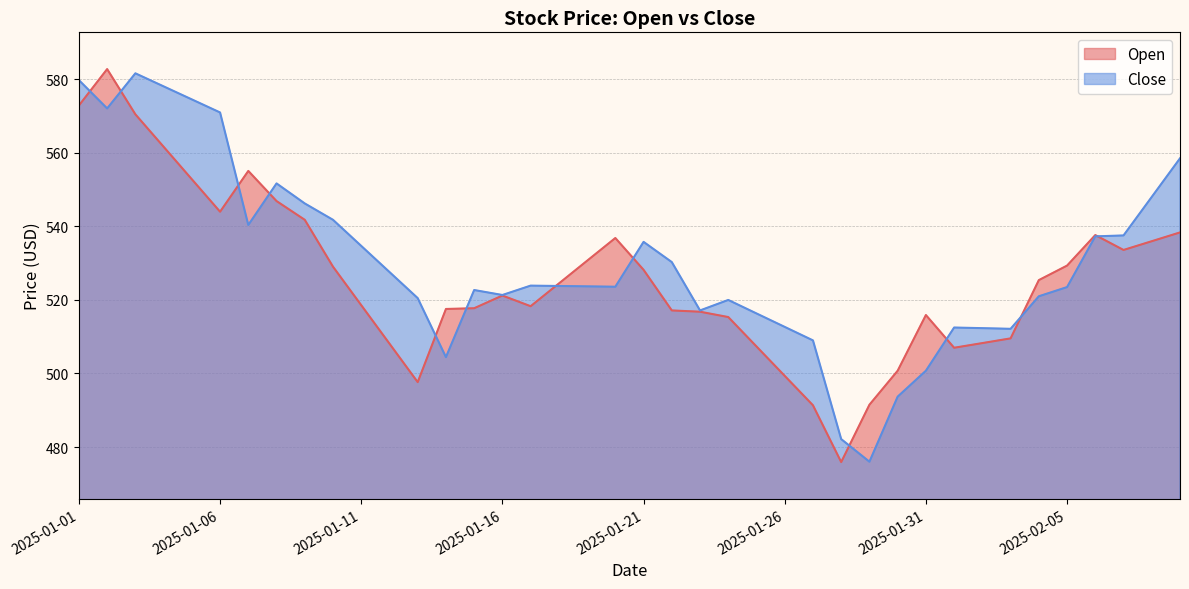

What is the maximum value for Close?

581.6